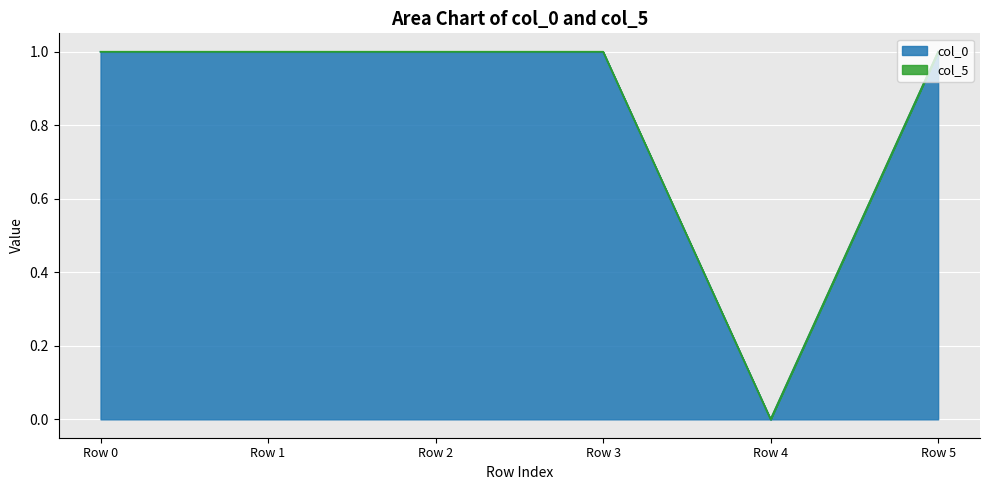

Reading left to right, extract all data points from this chart.

col_5: Row 0=1.0	Row 1=1.0	Row 2=1.0	Row 3=1.0	Row 4=0.0	Row 5=1.0
col_0: Row 0=1.0	Row 1=1.0	Row 2=1.0	Row 3=1.0	Row 4=0.0	Row 5=1.0